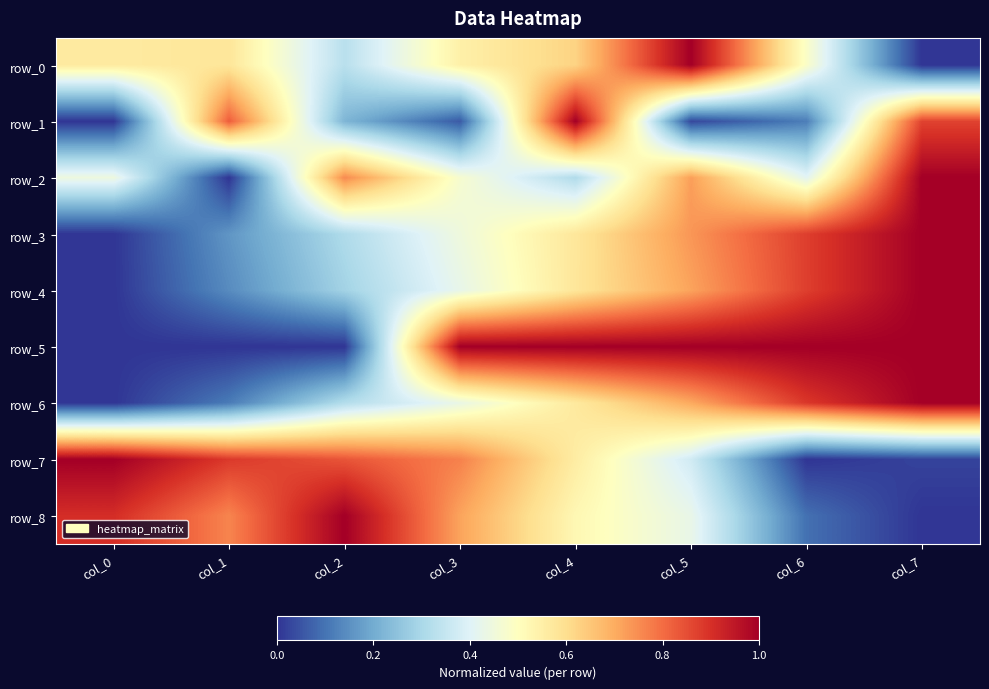

Which series has the largest range (max minus min)?

row_0